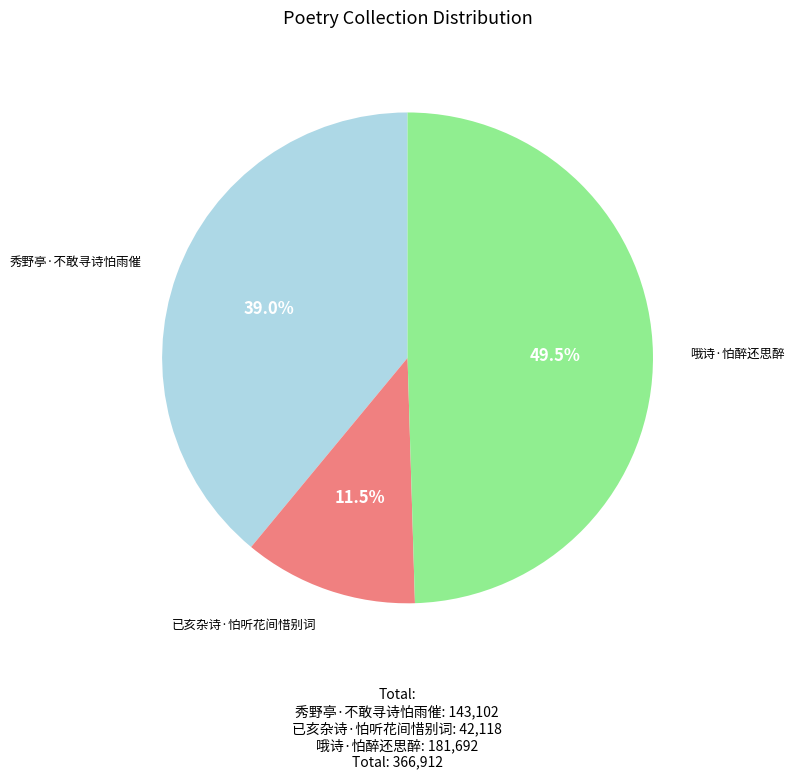

Is there any slice that represents more than half of the pie?

No